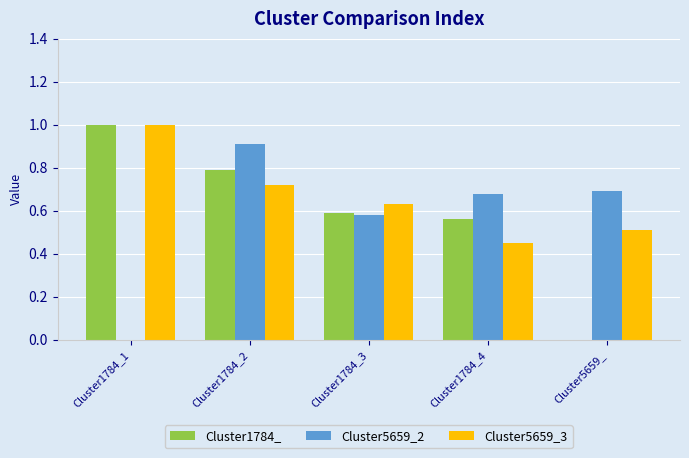

The value of Cluster5659_2 at Cluster1784_2 is 0.9. True or false?

True